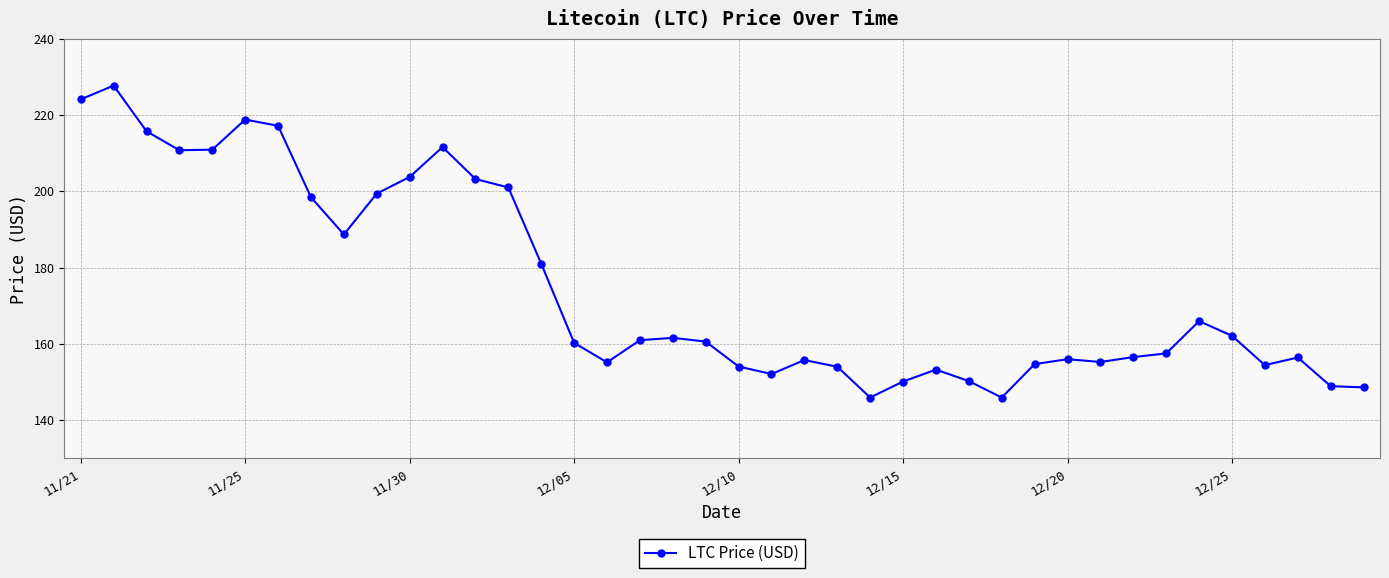

True or false: the data has more than 1 interior local peaks.

True